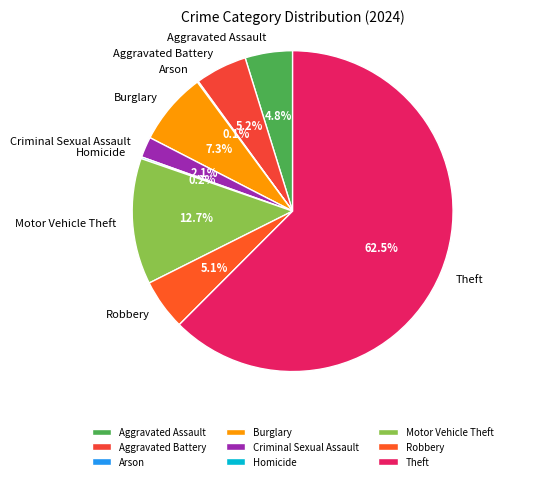

Which slice is the largest?

Theft